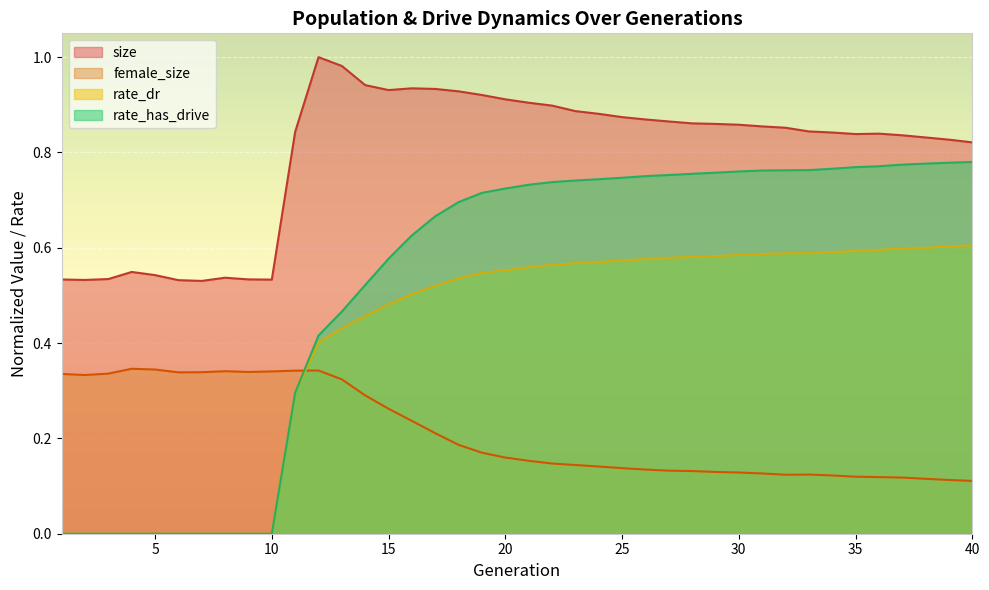

Rank the series at 20 from lowest to highest value.

female_size, rate_dr, rate_has_drive, size